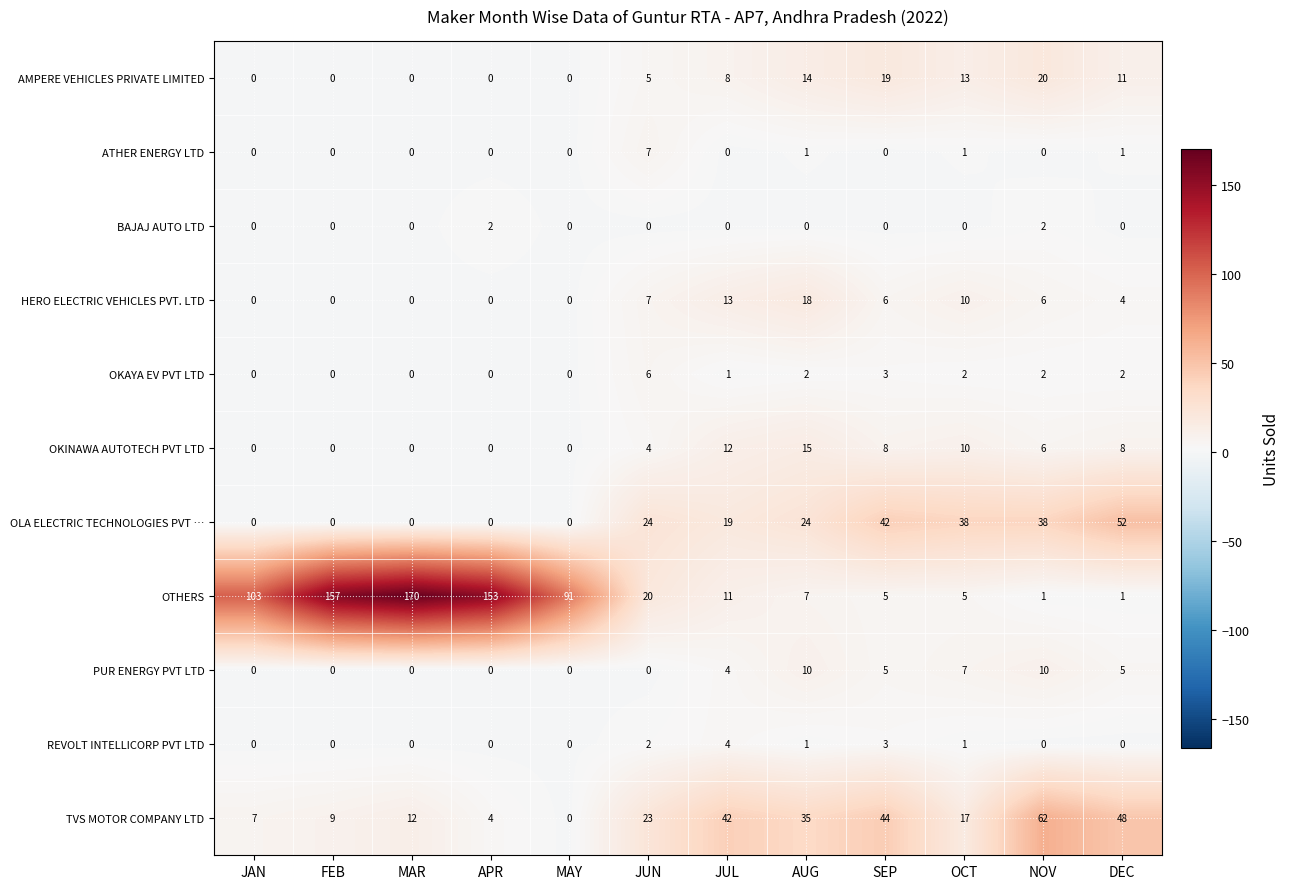

How many data points in TVS MOTOR COMPANY LTD are less than 23?

6